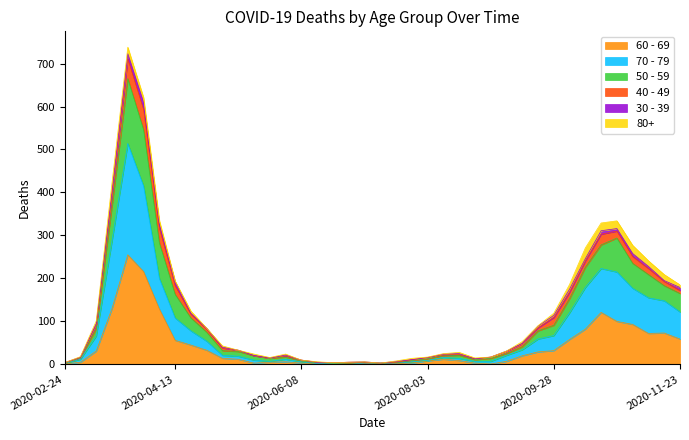

True or false: 70 - 79 and 50 - 59 cross at least once.

False